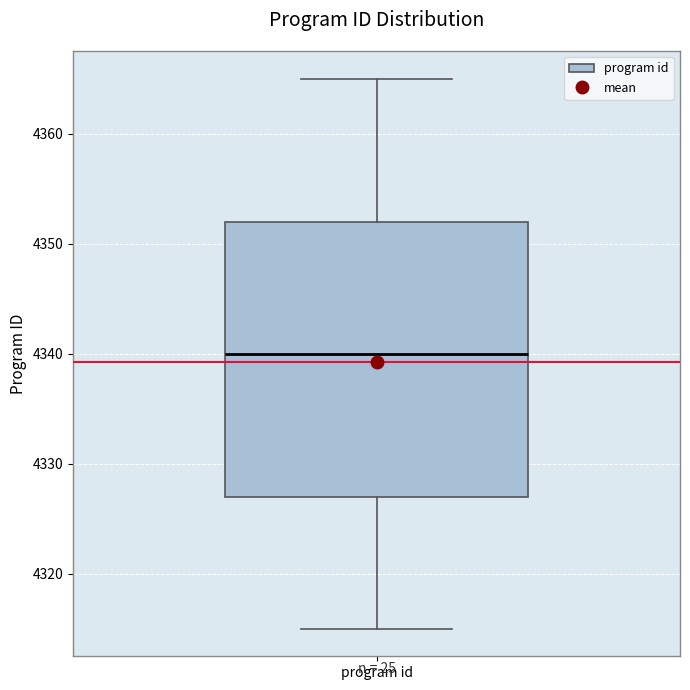

Transcribe this box plot: give where the median line is, the range the box spans, and where the two whiskers end, as read against the y-axis. The values are not printed on the chart, so give them approximately, as read against the axis.

median 4340, box 4327 to 4352, whiskers 4315 to 4365